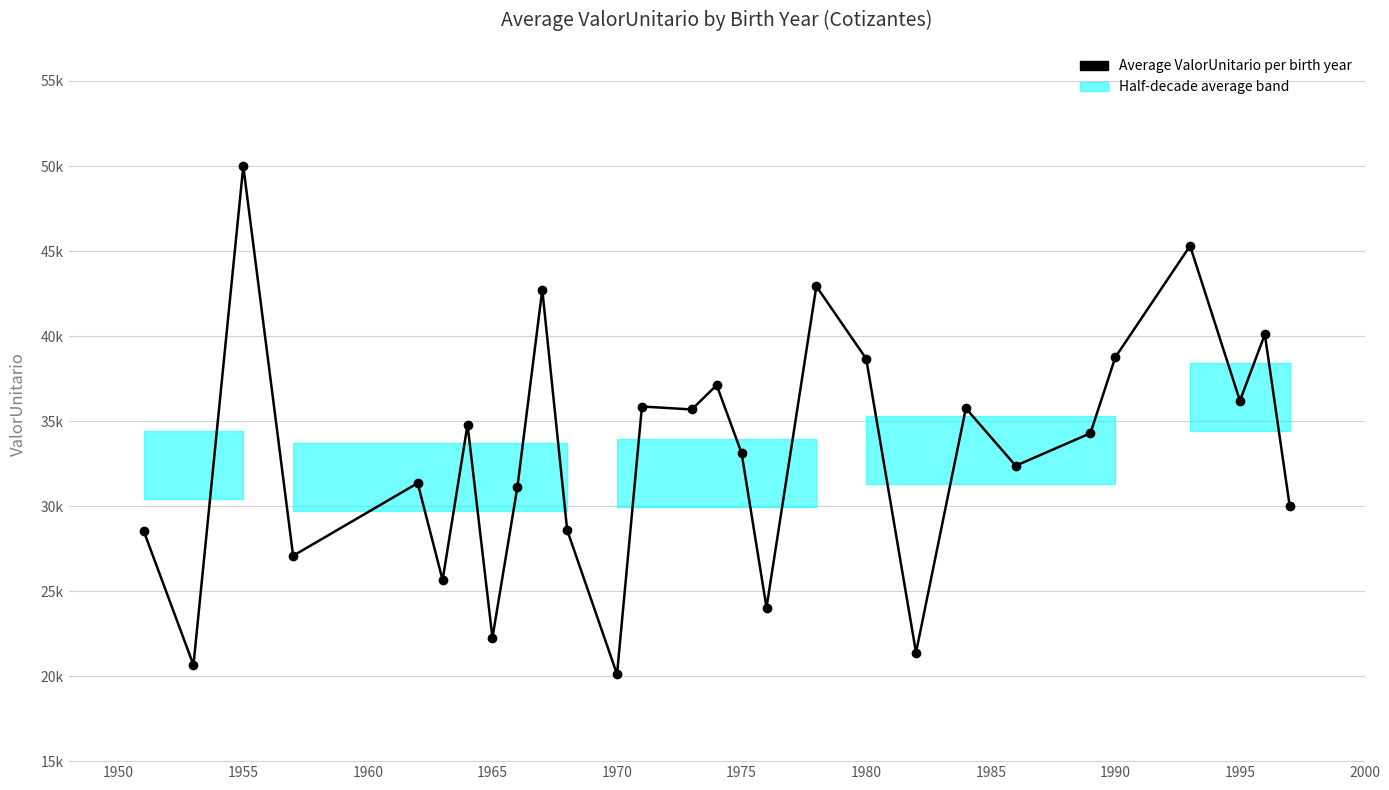

Does the chart display data point markers on the line(s)?

Yes